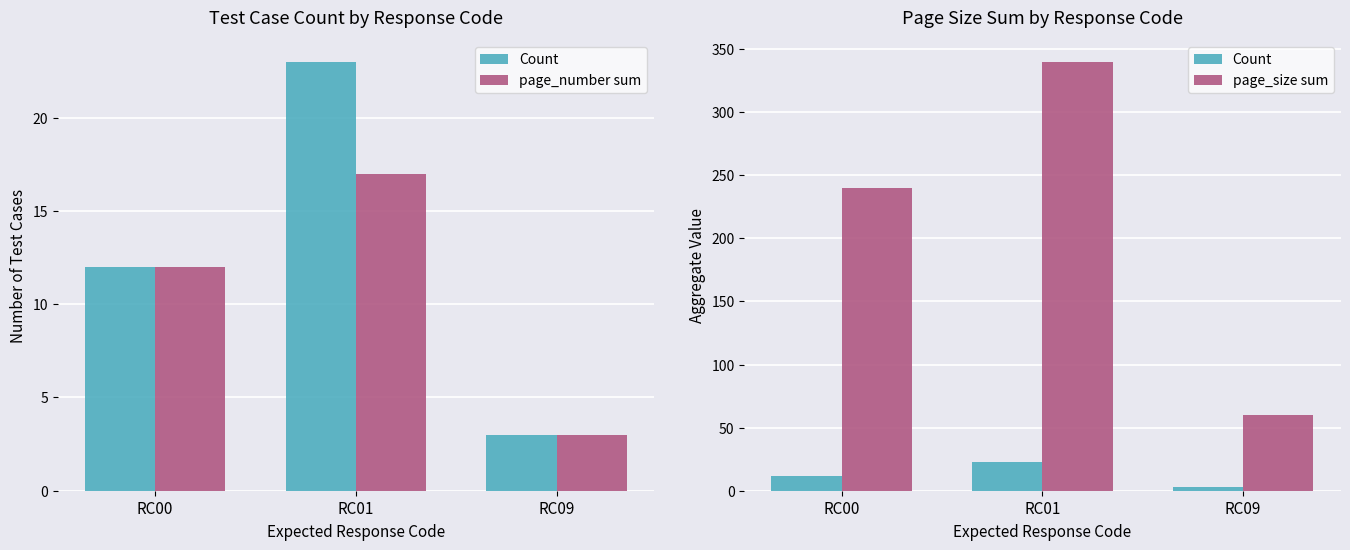

Is it true that page_size sum equals 29 at RC09?

False